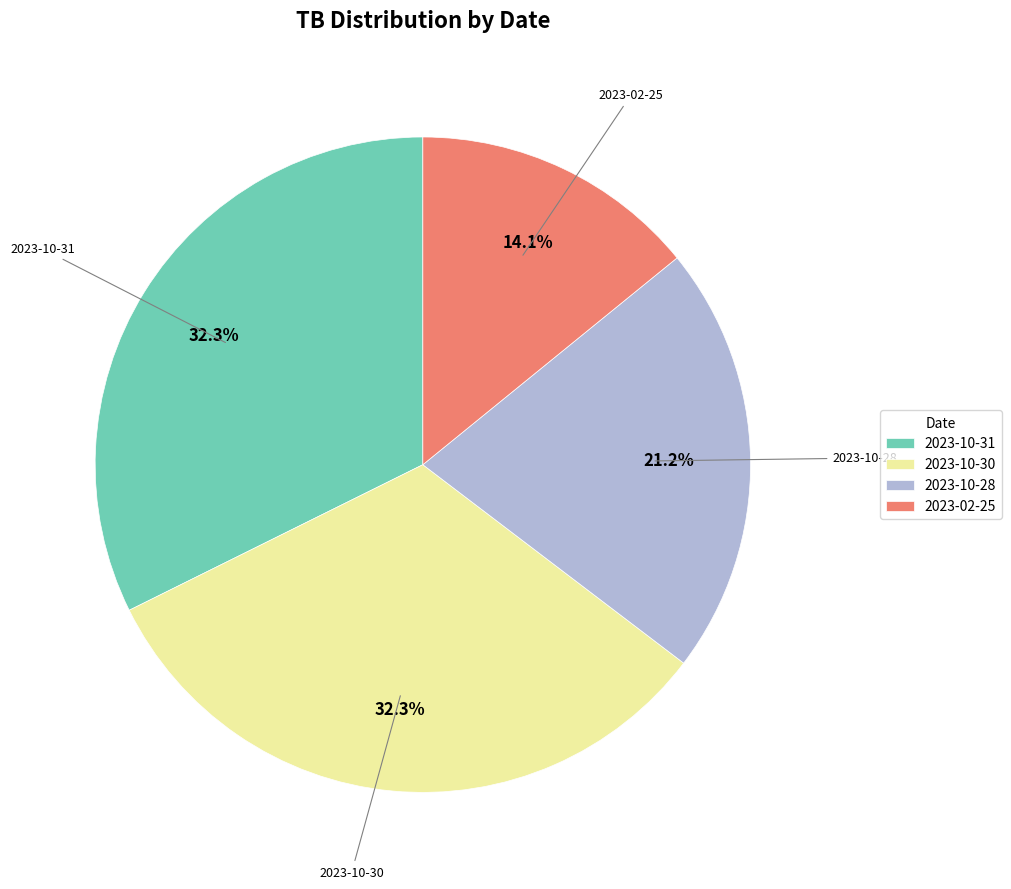

To the nearest percent, what is the combined percentage of 2023-10-30 and 2023-10-28?

54%